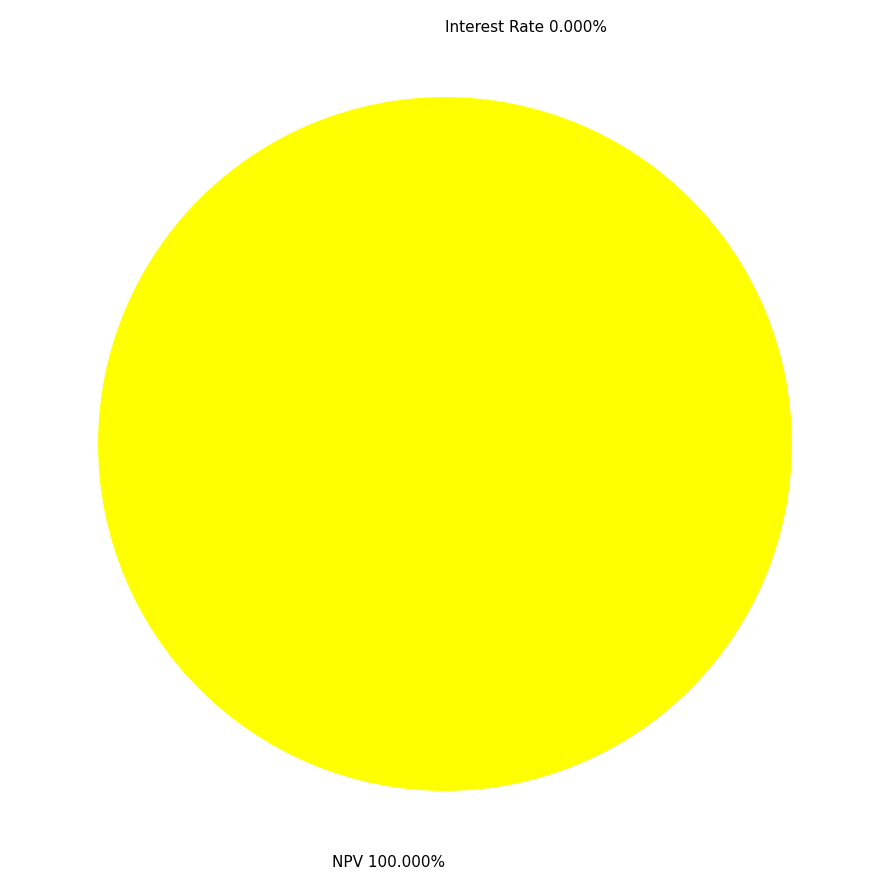

How much of the chart is everything except Interest Rate?

100.0%